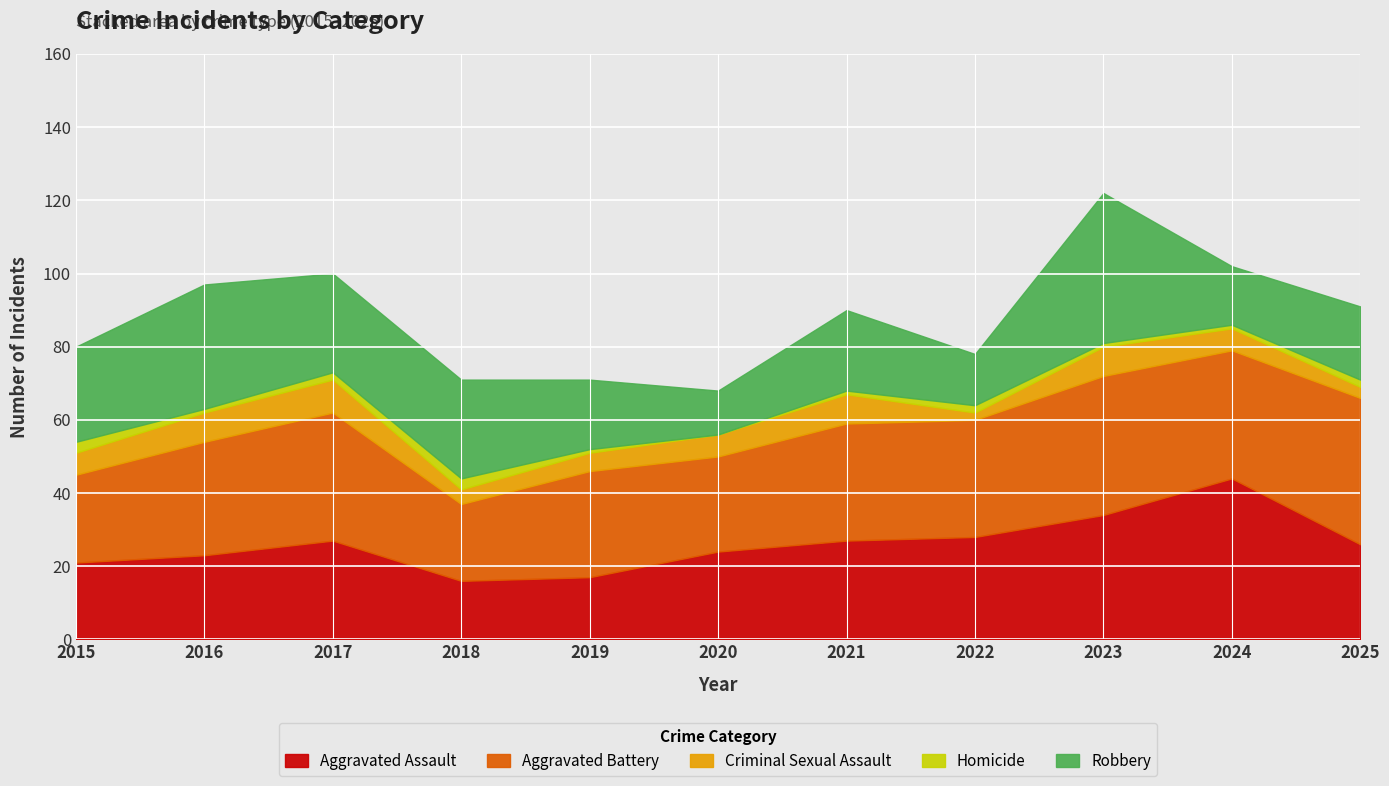

Which label corresponds to the largest value in the chart?

2024